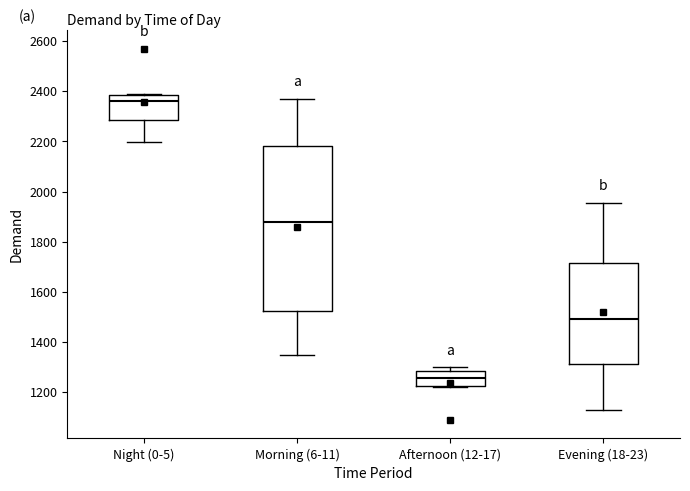

Reading left to right, read every box against the y-axis: the position of its median line, the range the box covers, and the ends of its whiskers. The values are not printed on the chart, so give them approximately, as read against the axis.

Night (0-5): median 2360, box 2280 to 2380, whiskers 2200 to 2380
Morning (6-11): median 1880, box 1520 to 2180, whiskers 1340 to 2360
Afternoon (12-17): median 1260, box 1220 to 1280, whiskers 1220 to 1300
Evening (18-23): median 1500, box 1320 to 1720, whiskers 1120 to 1960